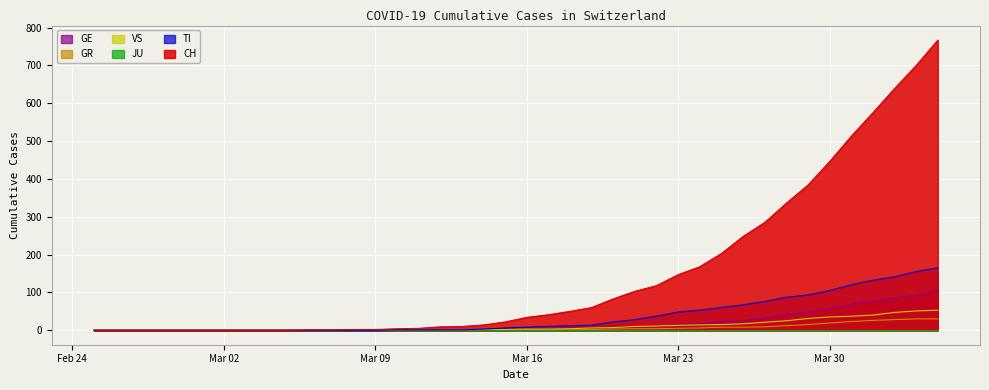

What value does the GR series have at 2020-03-31, to the nearest 10?

20